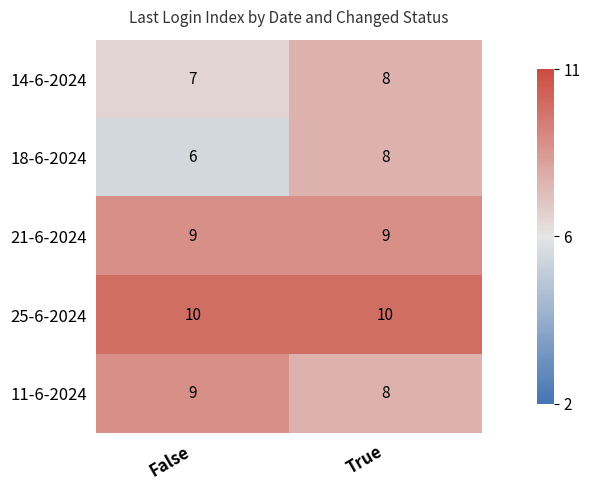

List the series in order of their overall mean, highest first.

25-6-2024, 21-6-2024, 11-6-2024, 14-6-2024, 18-6-2024